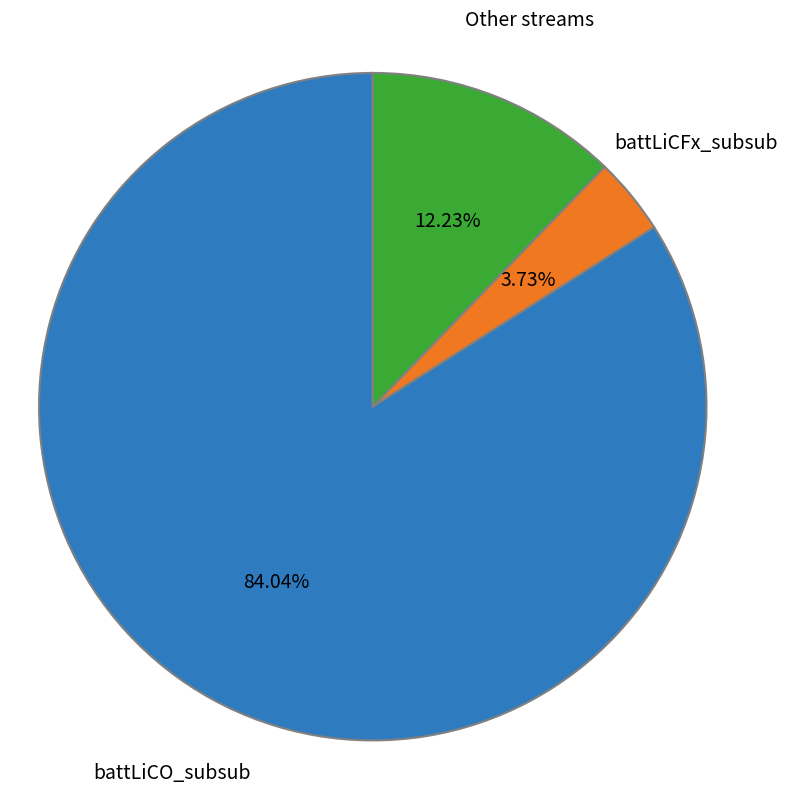

Is there any slice that represents more than half of the pie?

Yes